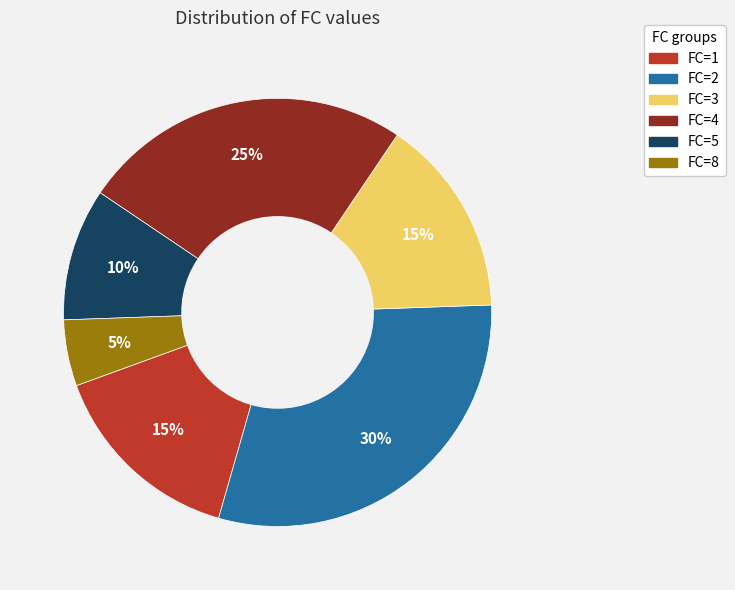

Which slice is the smallest?

FC=8